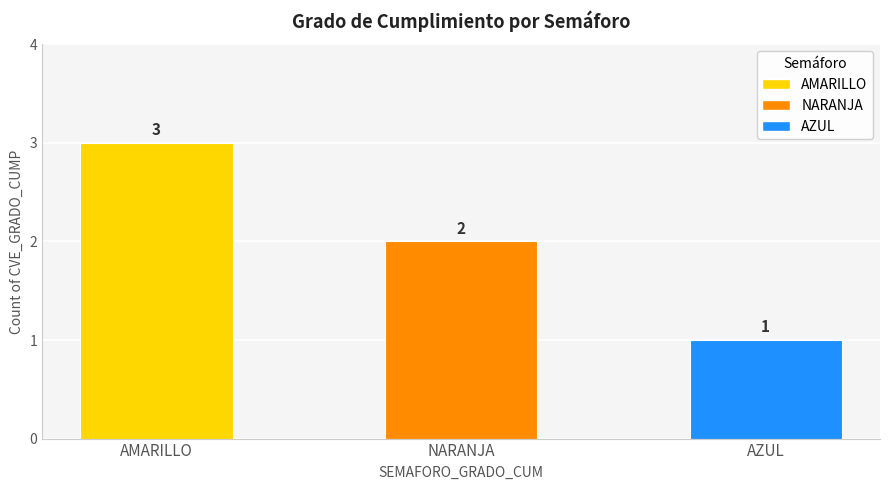

Which category has the highest value across all series?

AMARILLO